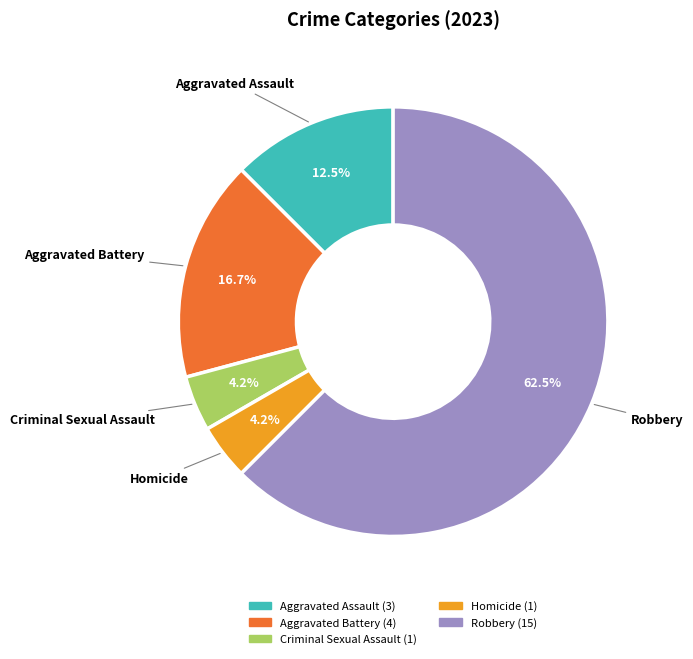

Do Homicide and Robbery together represent more than half of the pie?

Yes